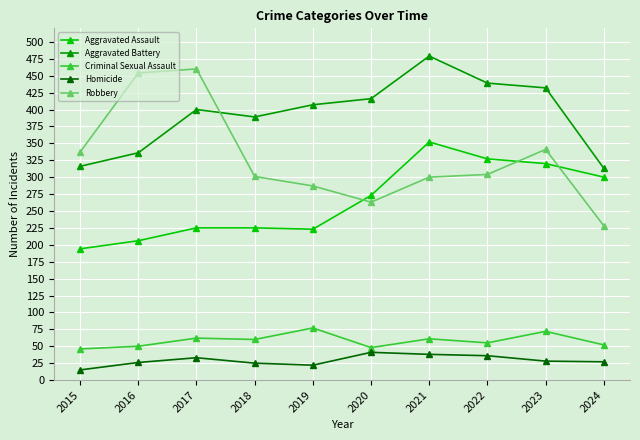

How many series are shown in this chart?

5